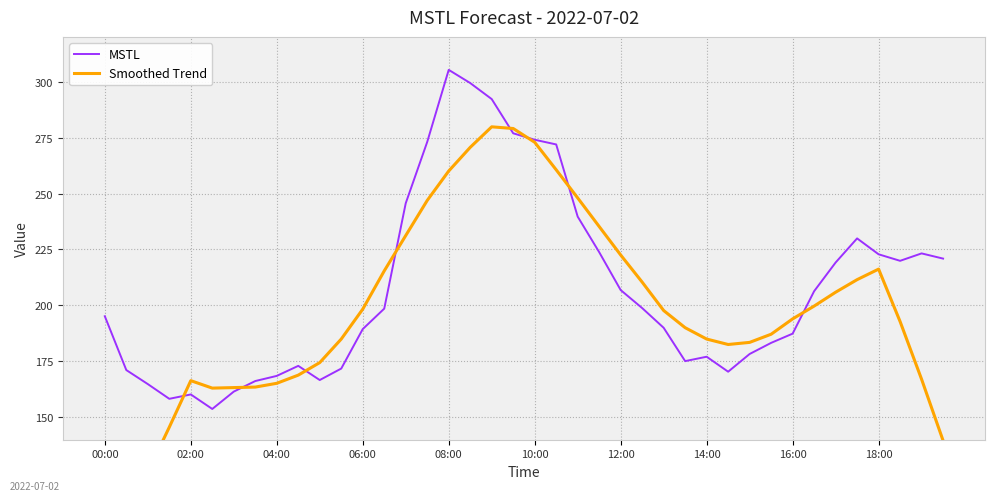

What position from the left is 23?

24